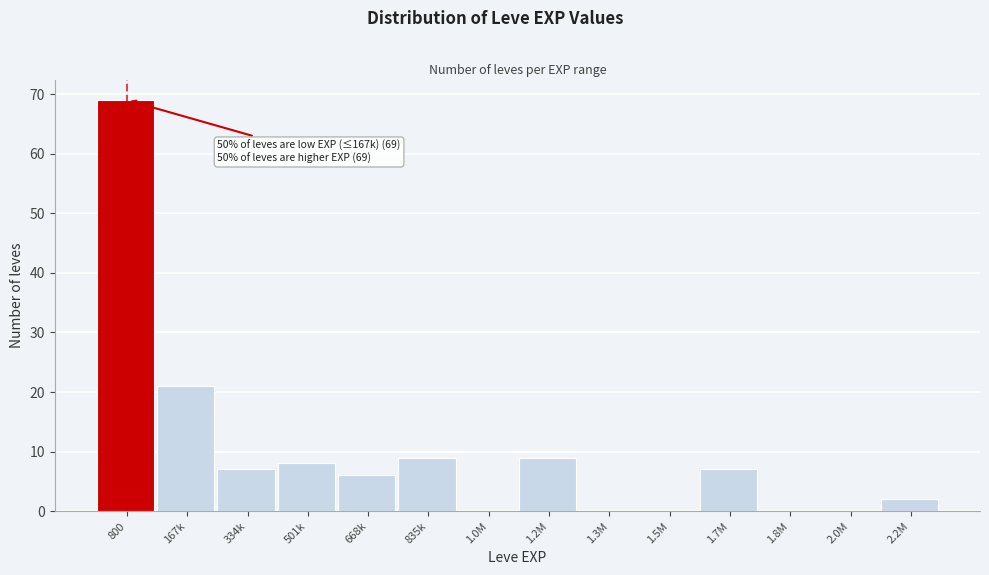

Reading right to left, list all the values displayed in this chart.

2.2M=2	2.0M=0	1.8M=0	1.7M=7	1.5M=0	1.3M=0	1.2M=9	1.0M=0	835k=9	668k=6	501k=8	334k=7	167k=21	800=69